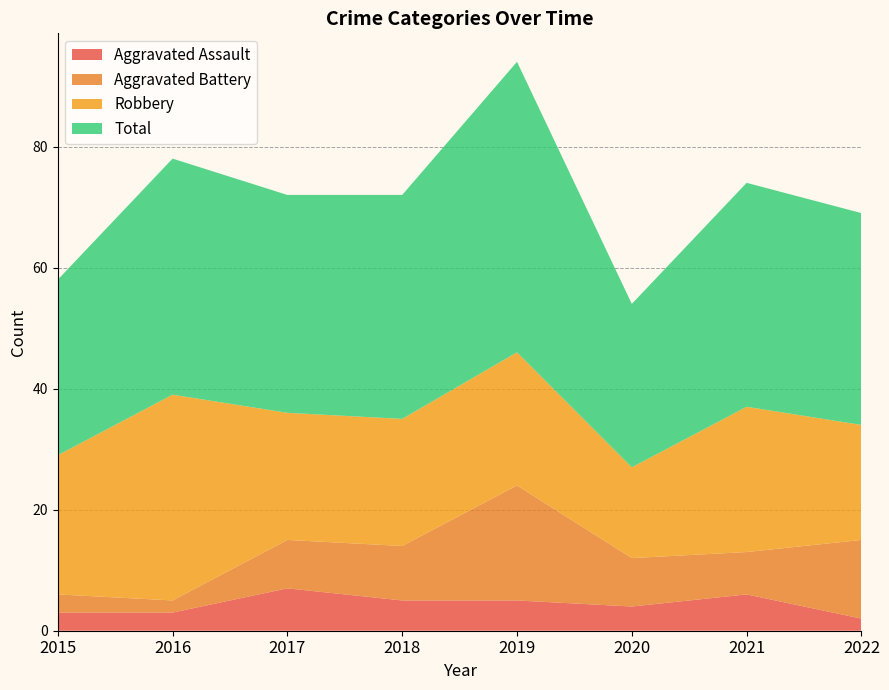

Reading left to right, list all the values displayed in this chart.

Aggravated Assault: 3	3	7	5	5	4	6	2
Aggravated Battery: 3	2	8	9	19	8	7	13
Robbery: 23	34	21	21	22	15	24	19
Total: 29	39	36	37	48	27	37	35